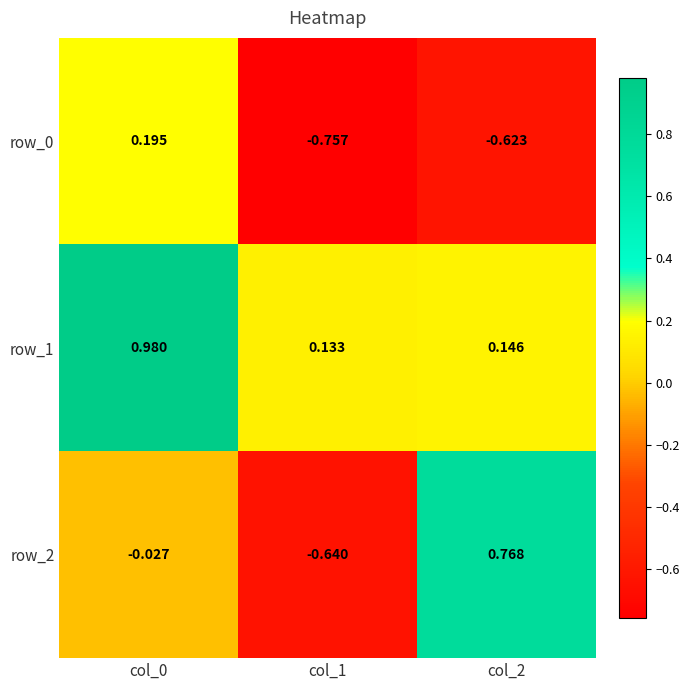

Which series has the widest spread of values?

row_2